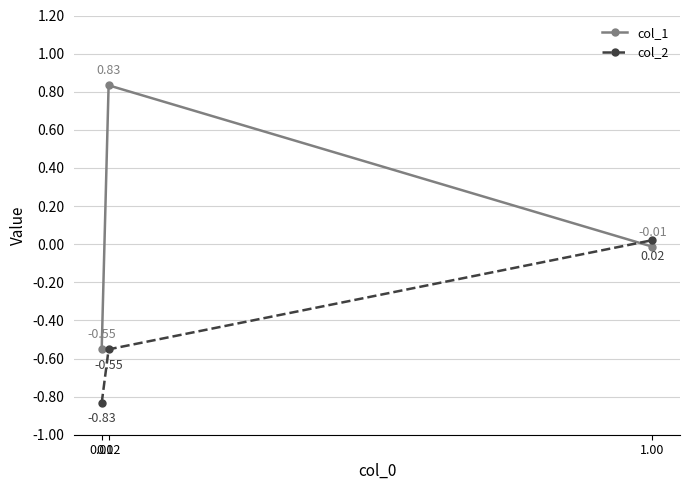

What is the average value of the col_2 series?

-0.5